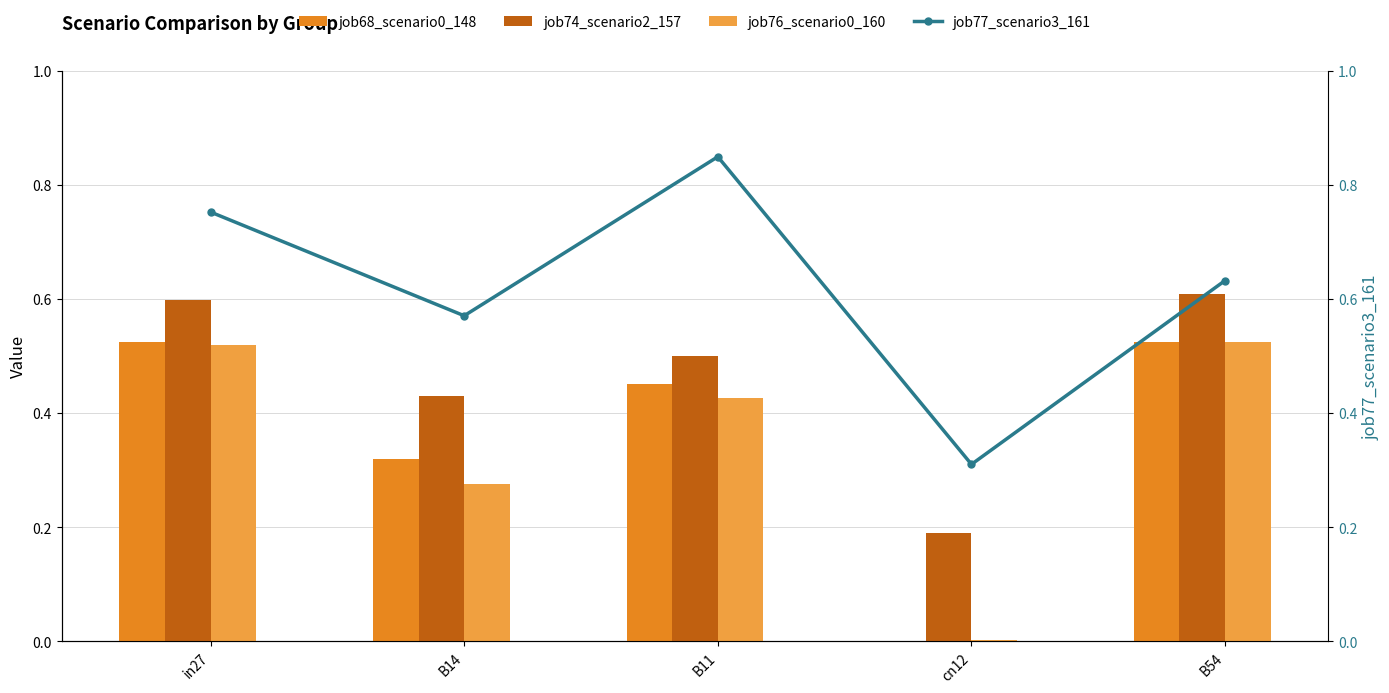

Between in27 and cn12, which series saw the biggest shift?

job68_scenario0_148